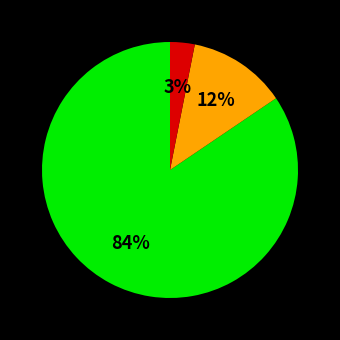

Does any single category account for the majority?

Yes